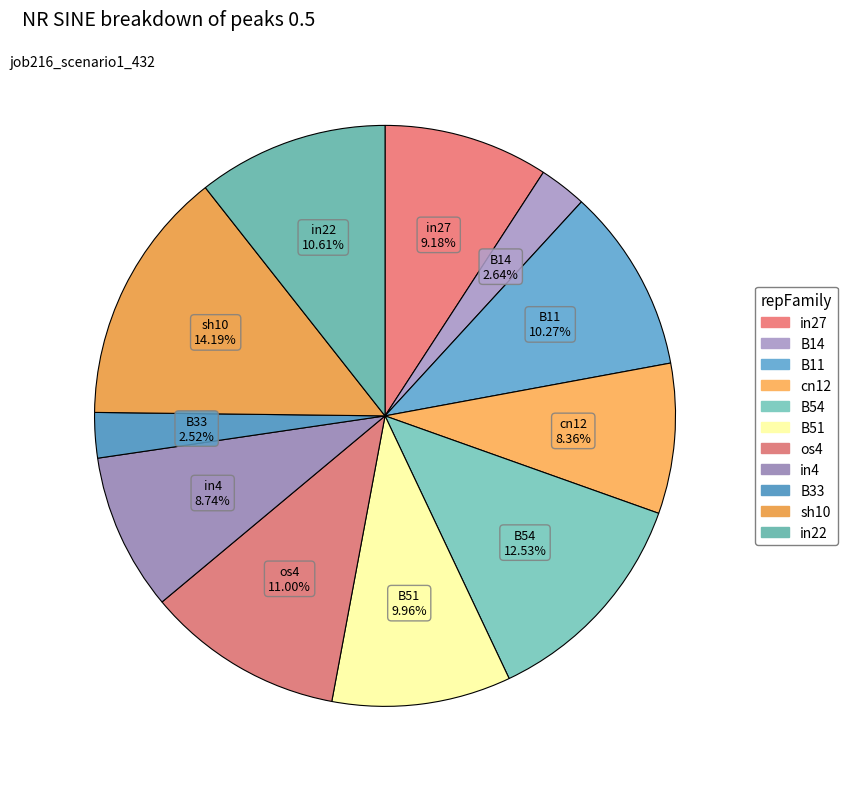

What percentage is the B51 slice, to the nearest percent?

10%